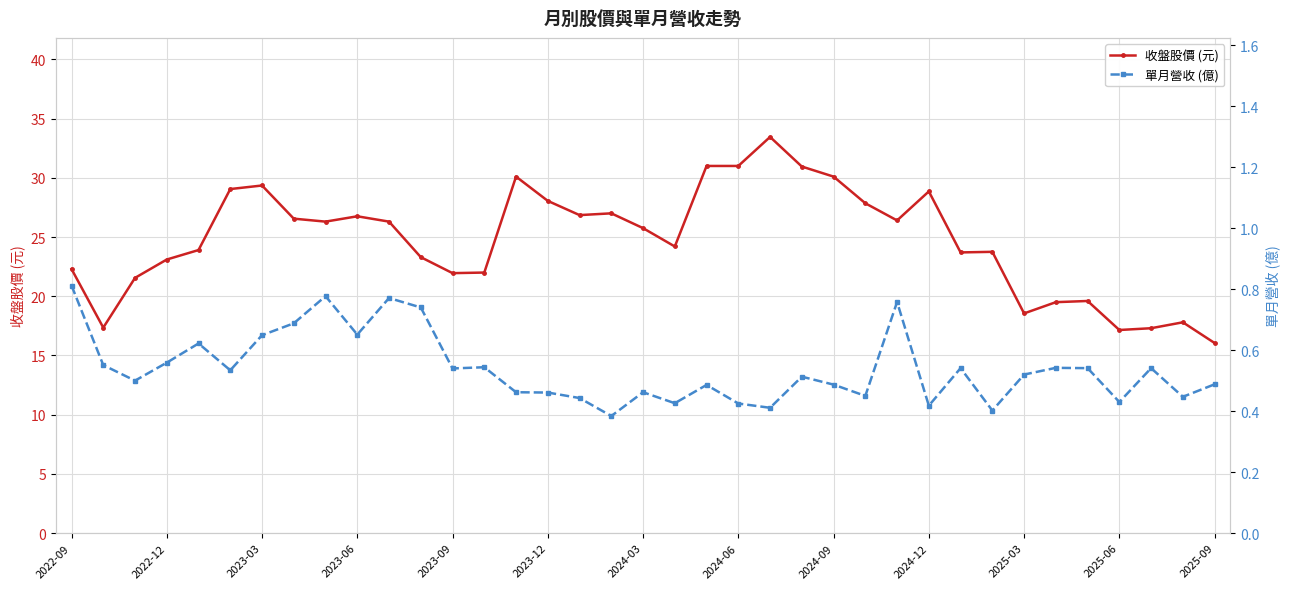

True or false: 收盤股價 (元) has more than 1 points higher than both neighbors.

True